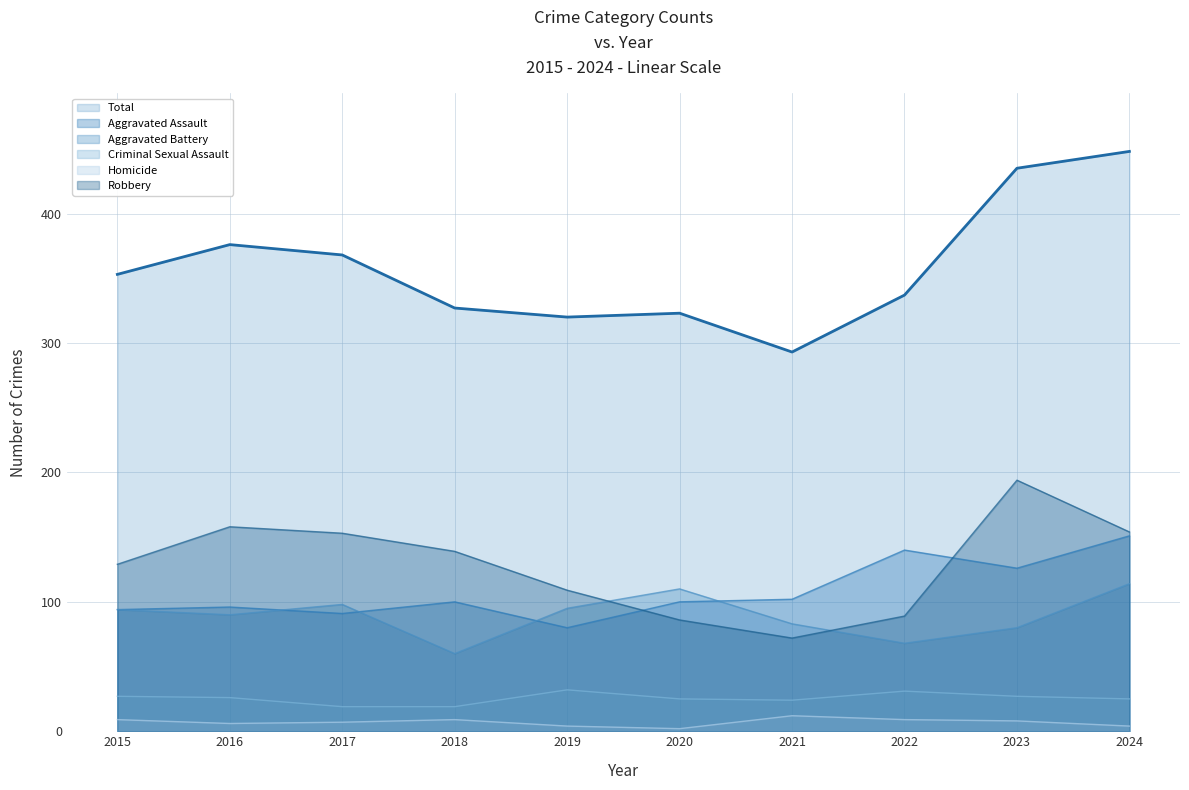

At how many categories does at least one series exceed 217?

10